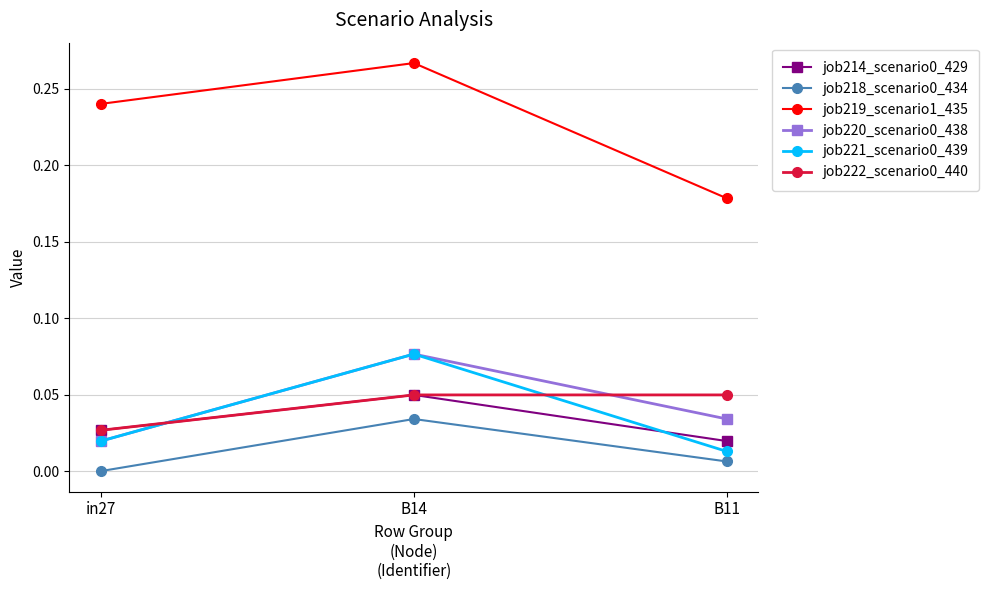

Count the number of categories in the chart.

3